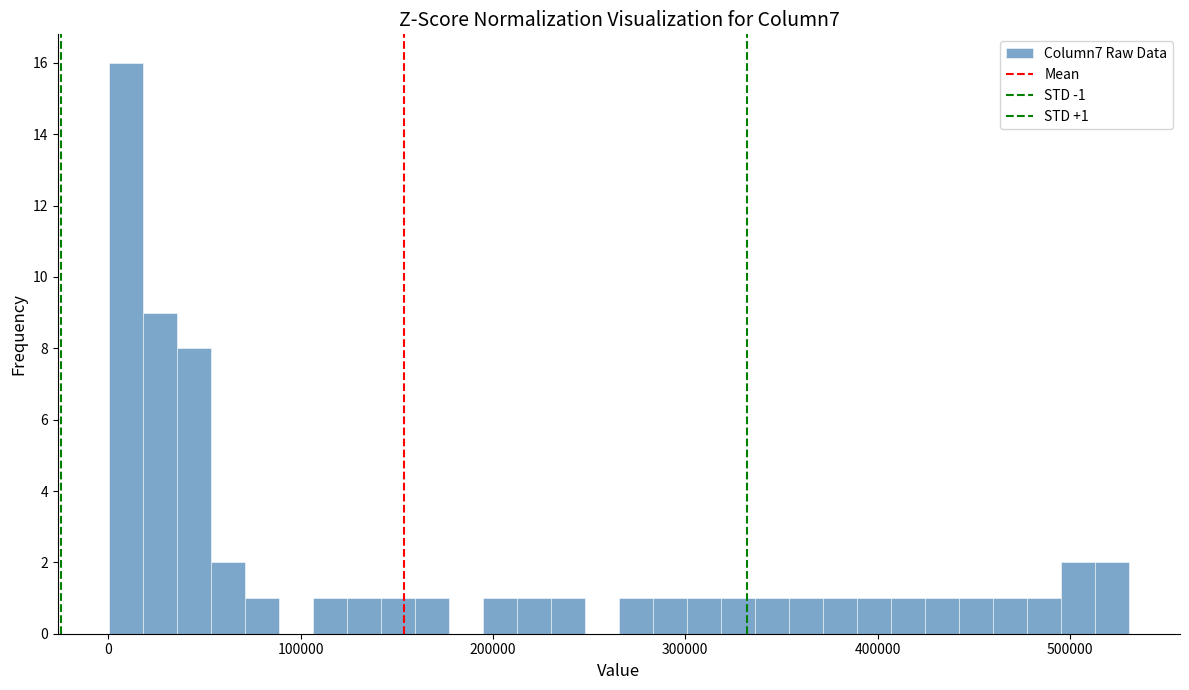

Read against the x-axis, roughly where is the centre of the tallest bar?

10000